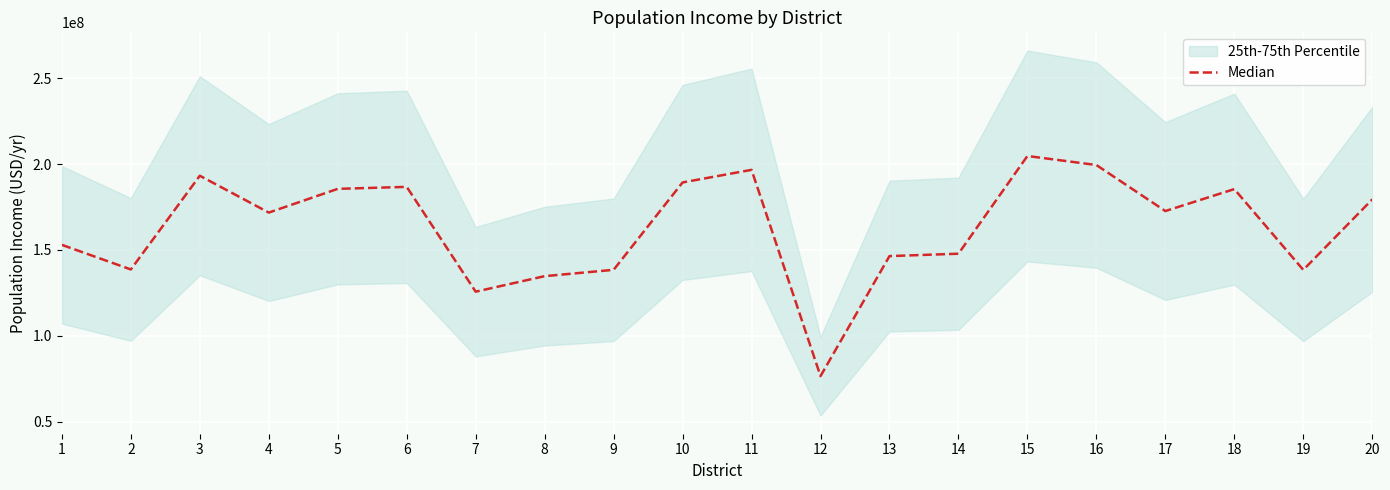

What is the value of the 19th point from the left?

138333435.2